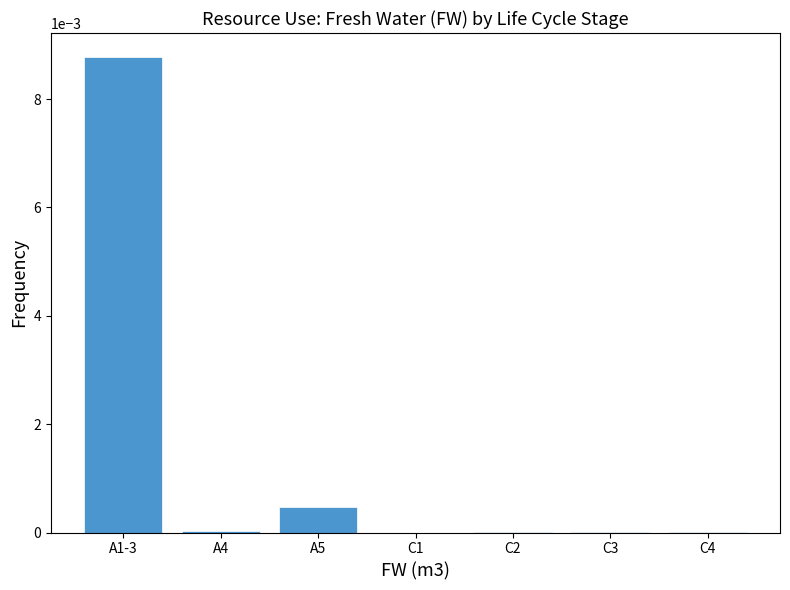

The value at A4 is 0.0. True or false?

True